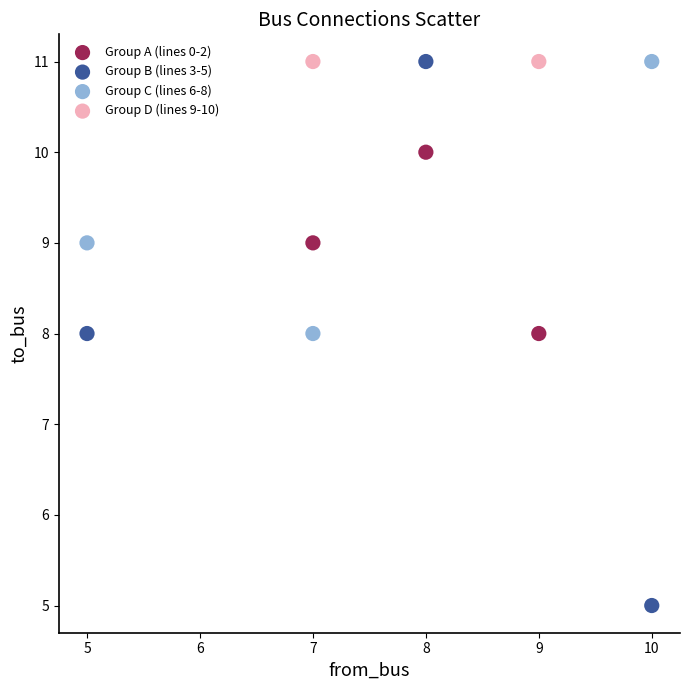

What are all the series names shown in the legend?

Group A (lines 0-2), Group B (lines 3-5), Group C (lines 6-8), Group D (lines 9-10)